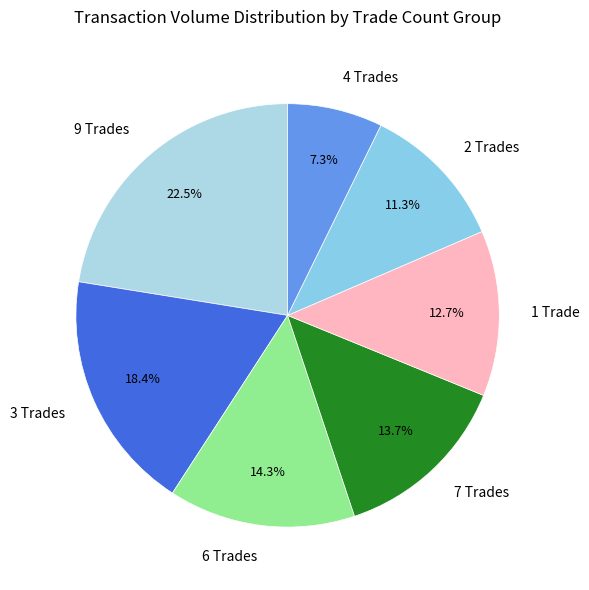

How many slices are in this pie chart?

7